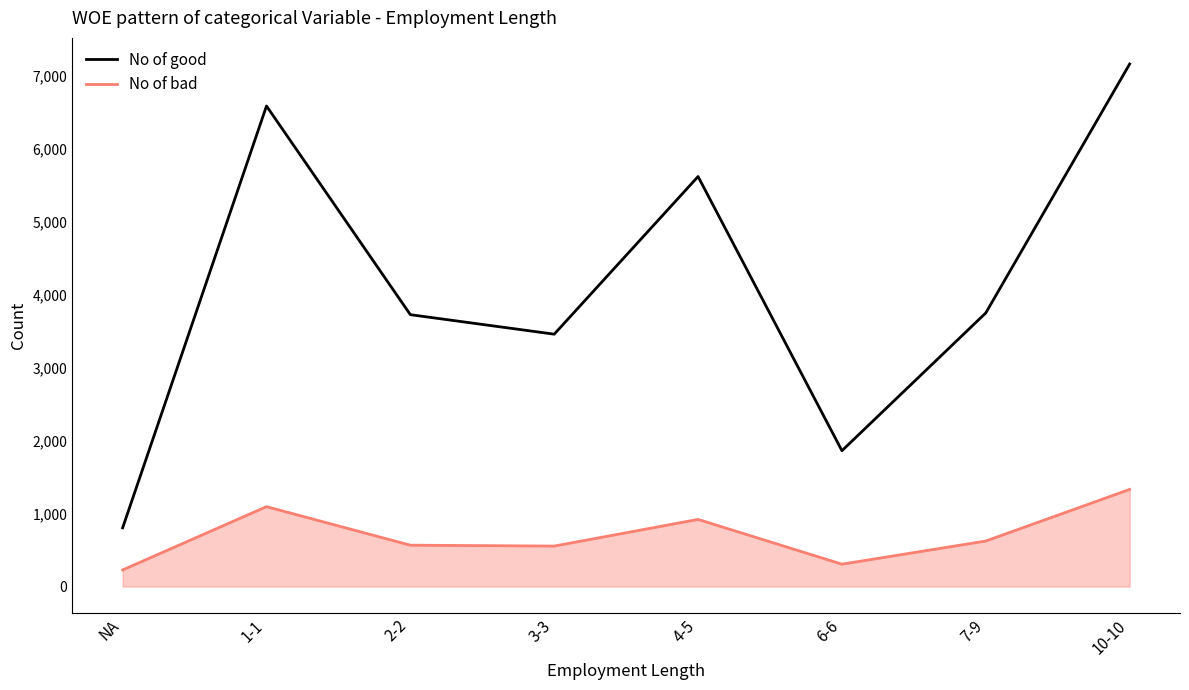

What is the total value across all series at 7-9?

4372